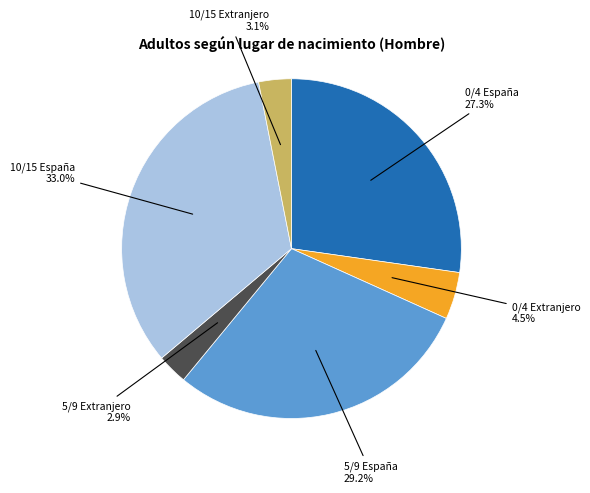

Count the number of slices in the pie.

6